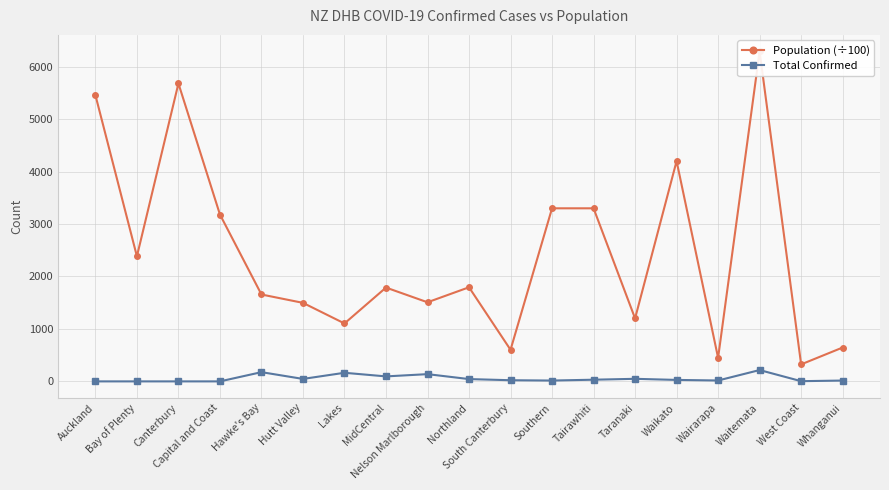

What is the label of the 2nd point from the left?

Bay of Plenty